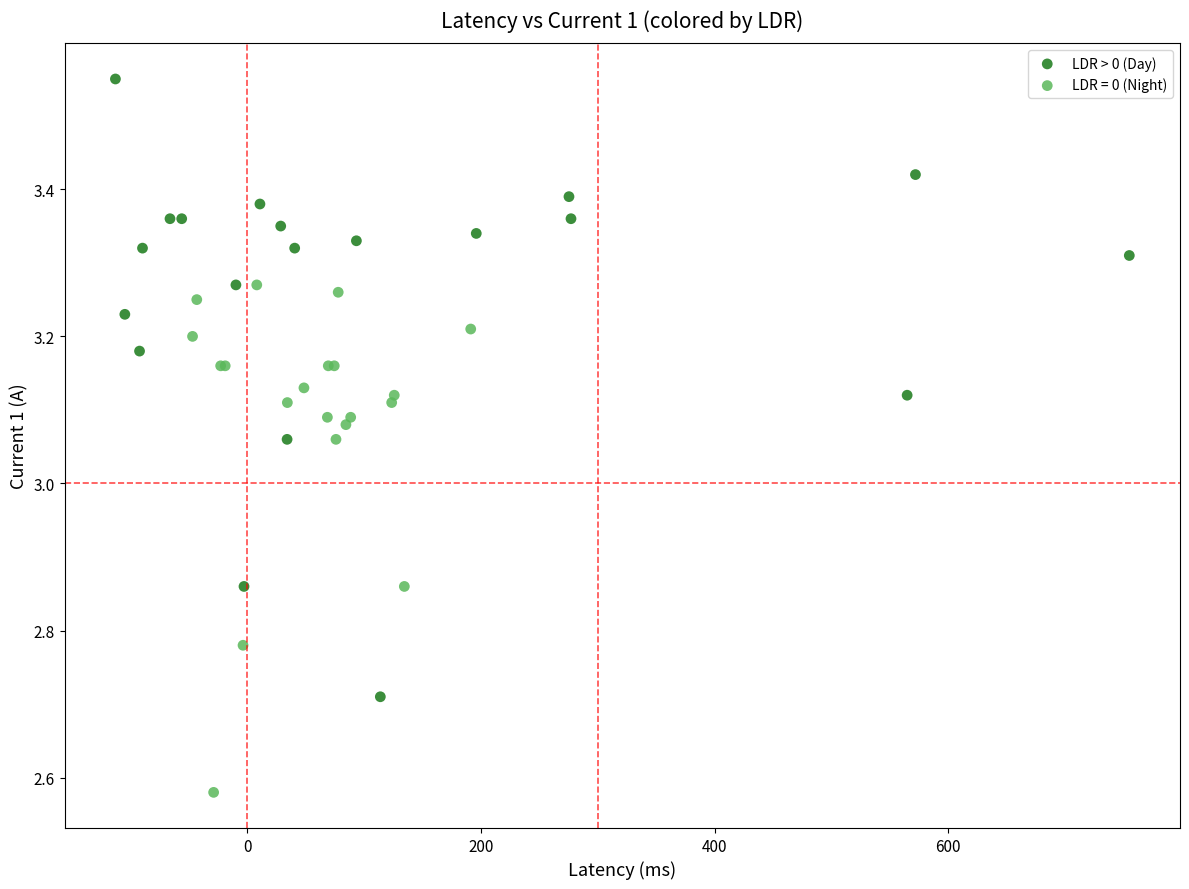

Which series reaches the minimum Y coordinate?

LDR = 0 (Night)